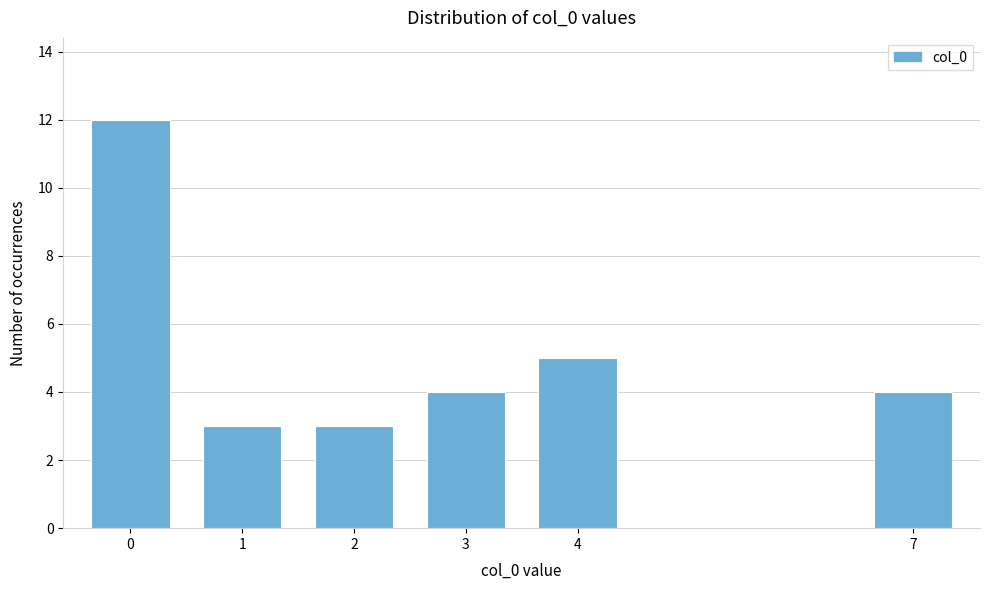

Reading left to right, list all the values displayed in this chart.

12	3	3	4	5	4